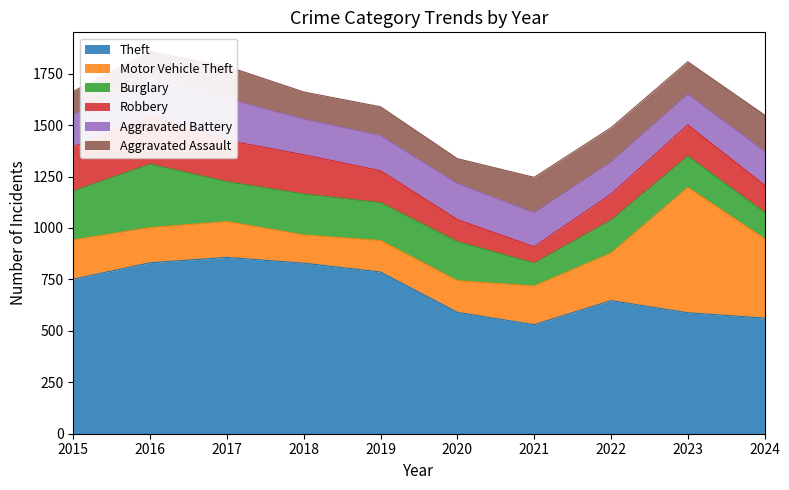

Is it true that Robbery equals 152 at 2023?

True